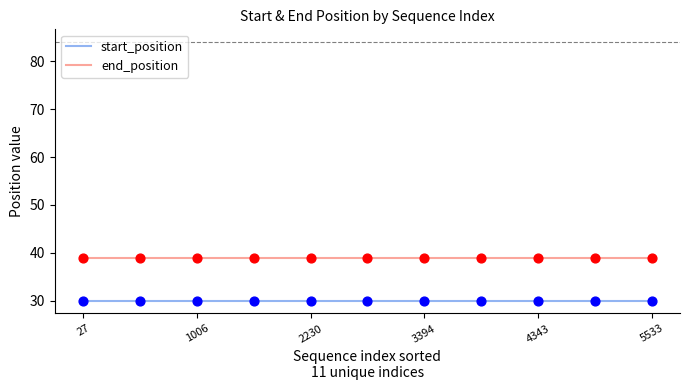

What are all the series names shown in the legend?

start_position, end_position